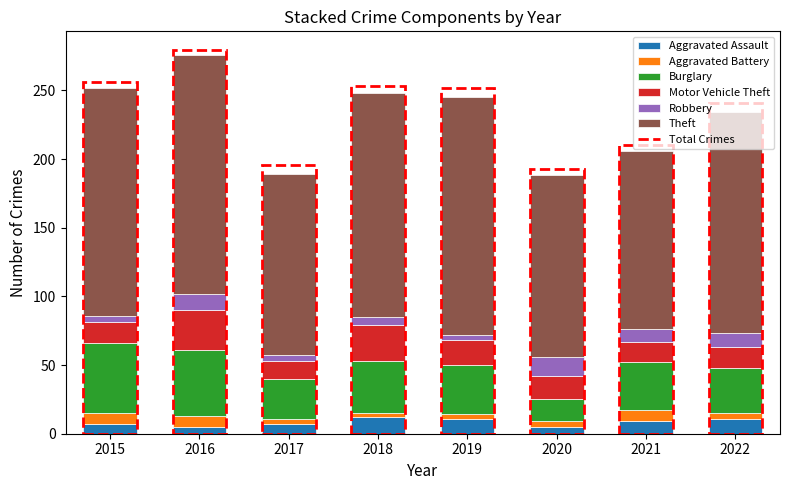

What is the average value of the Aggravated Assault series?

8